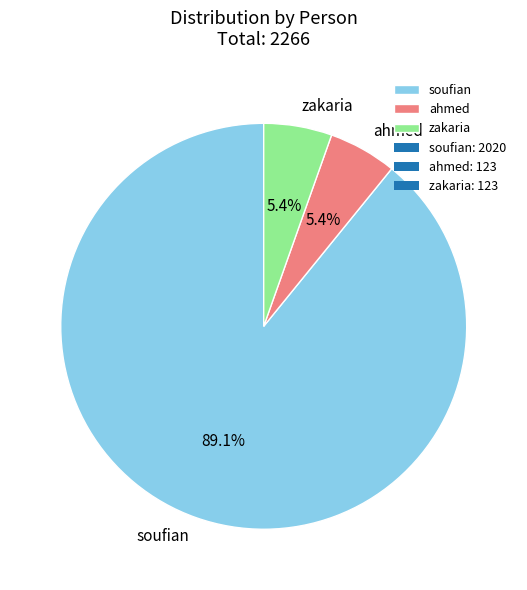

True or false: zakaria accounts for 1% of the total.

False